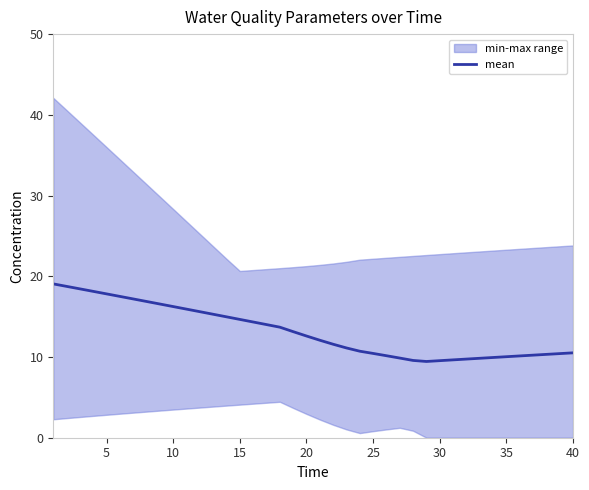

What is the maximum value for mean?

19.1